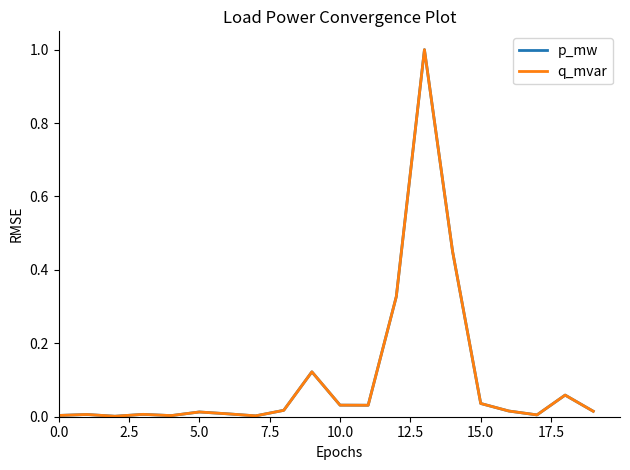

True or false: q_mvar and p_mw cross at least once.

True